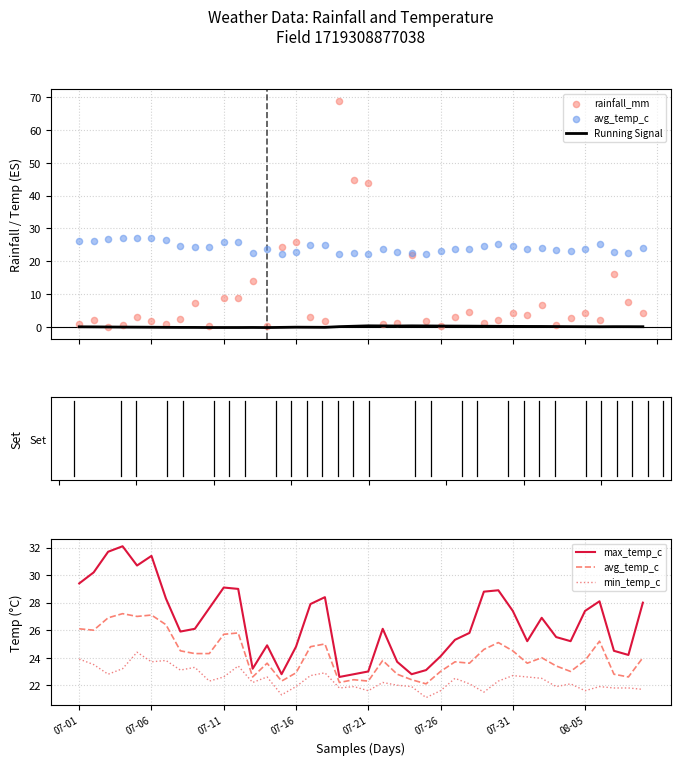

Which series reaches the minimum Y coordinate?

Running Signal